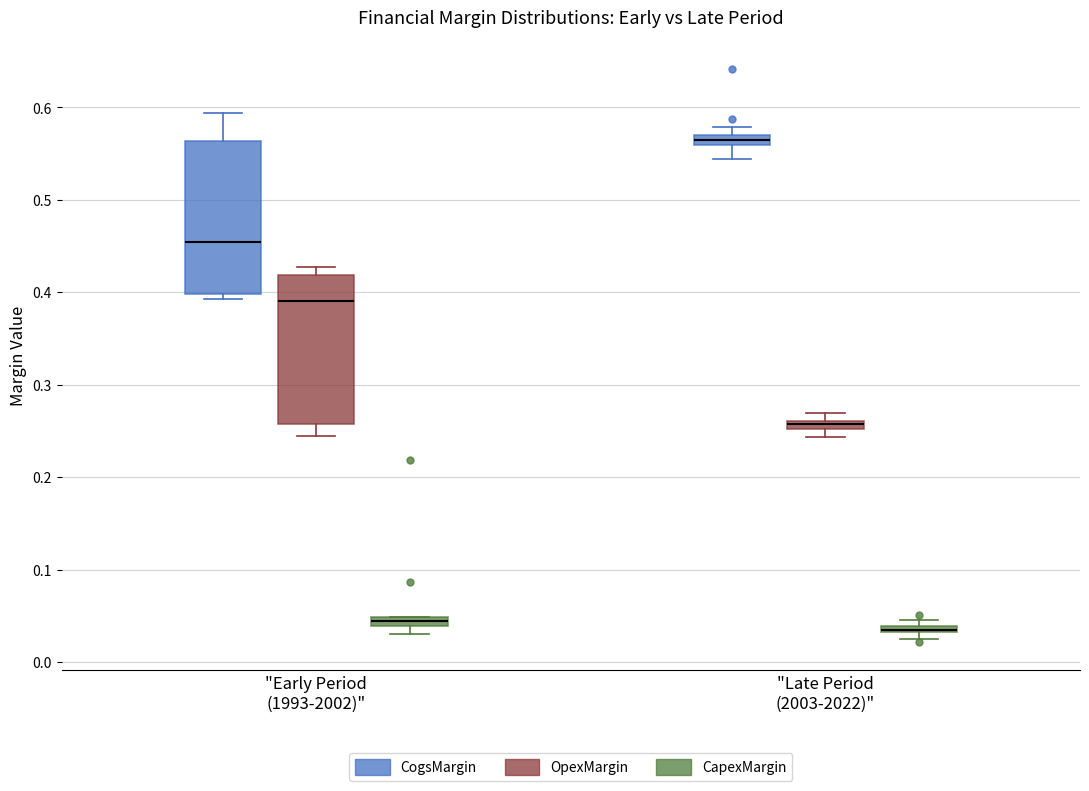

Which box has the highest median line?

"Late Period (2003-2022)" (CogsMargin)